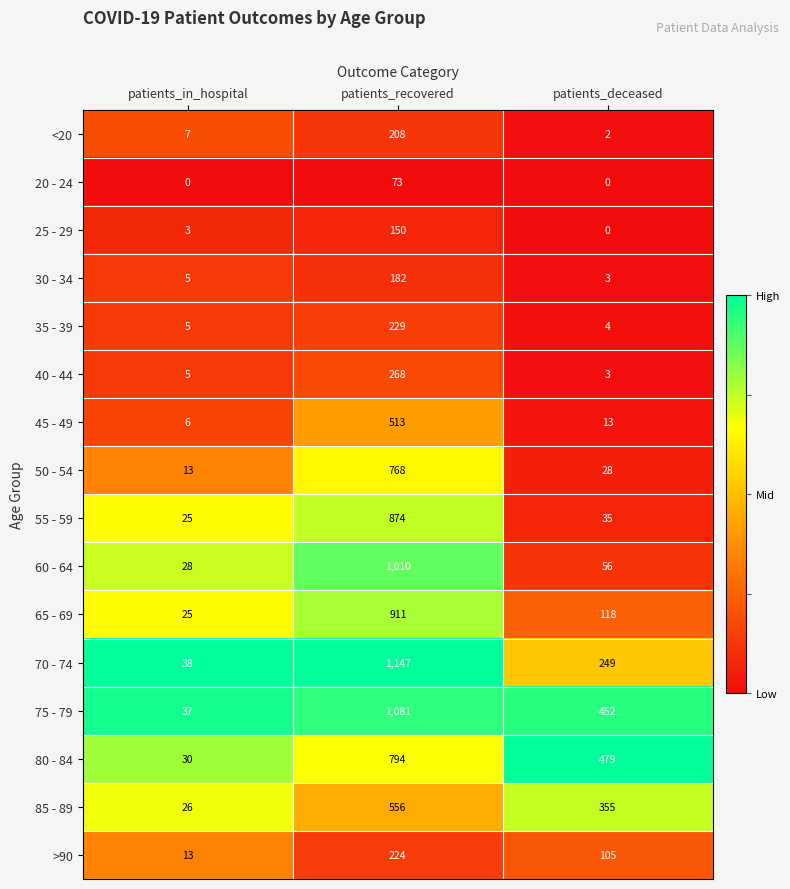

Where is <20 nearest to the value 105?

patients_in_hospital